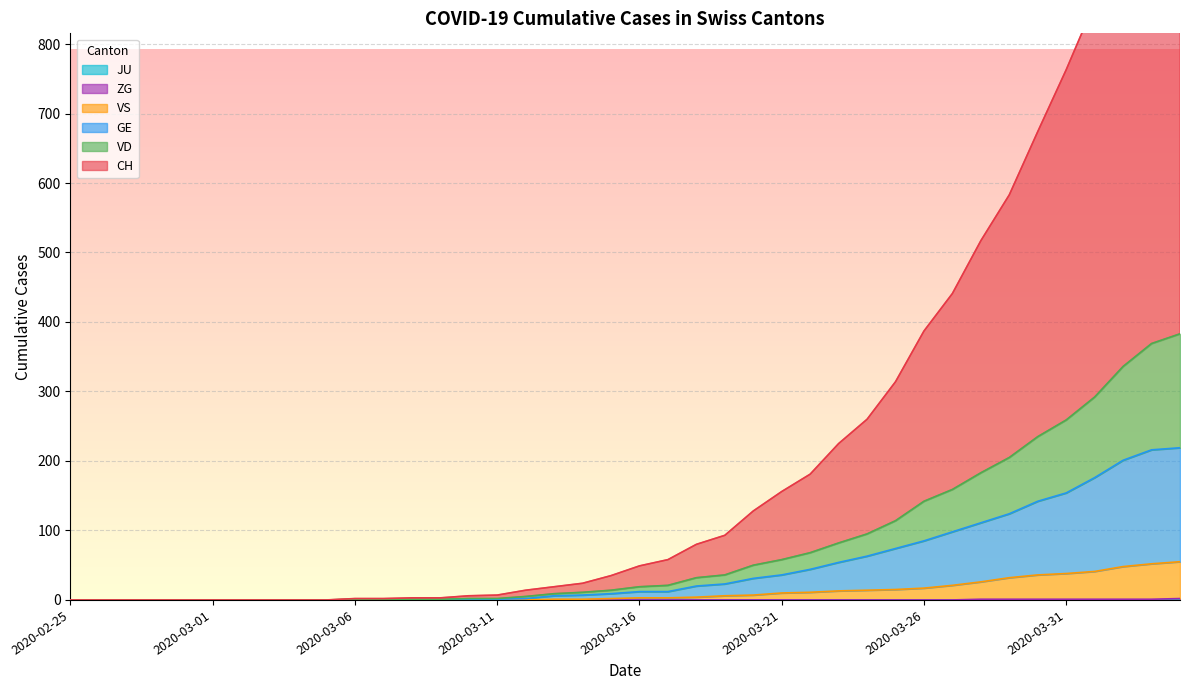

How many positive values does the VD series have?

30